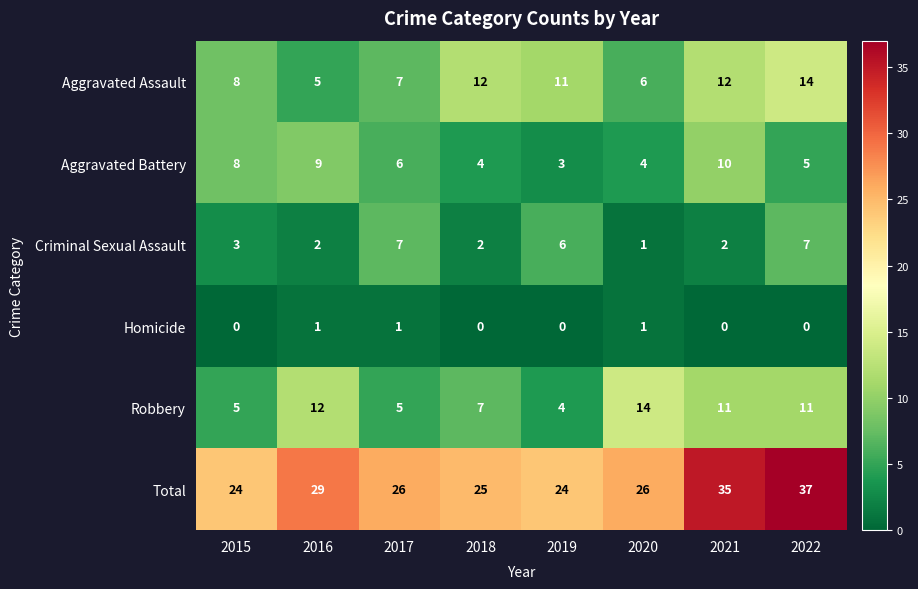

At how many categories does at least one series exceed 11?

8